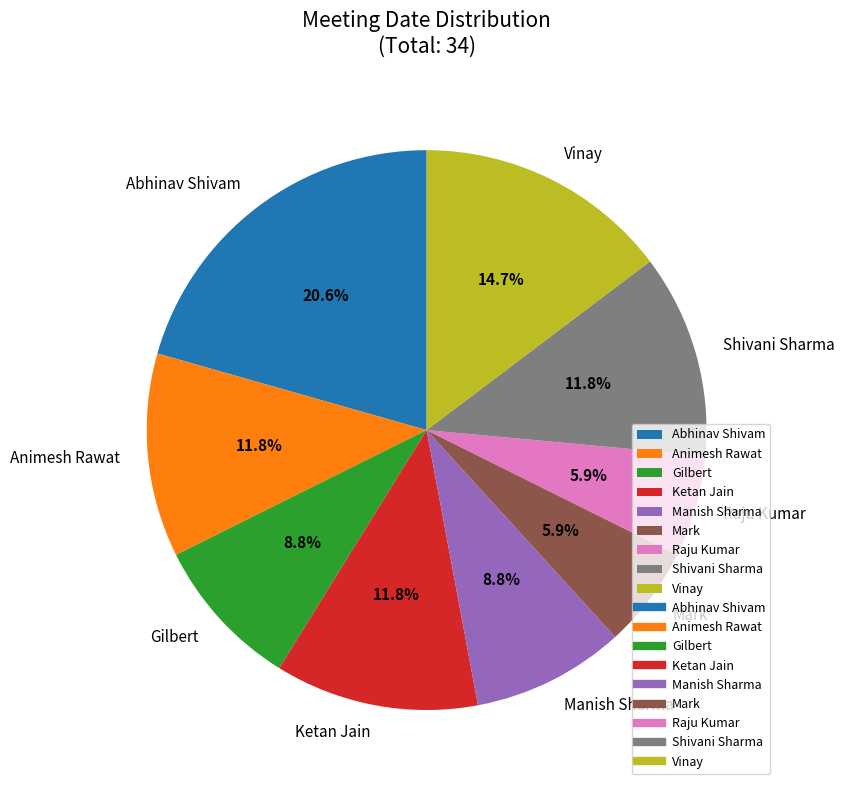

Between Ketan Jain and Vinay, which is larger?

Vinay